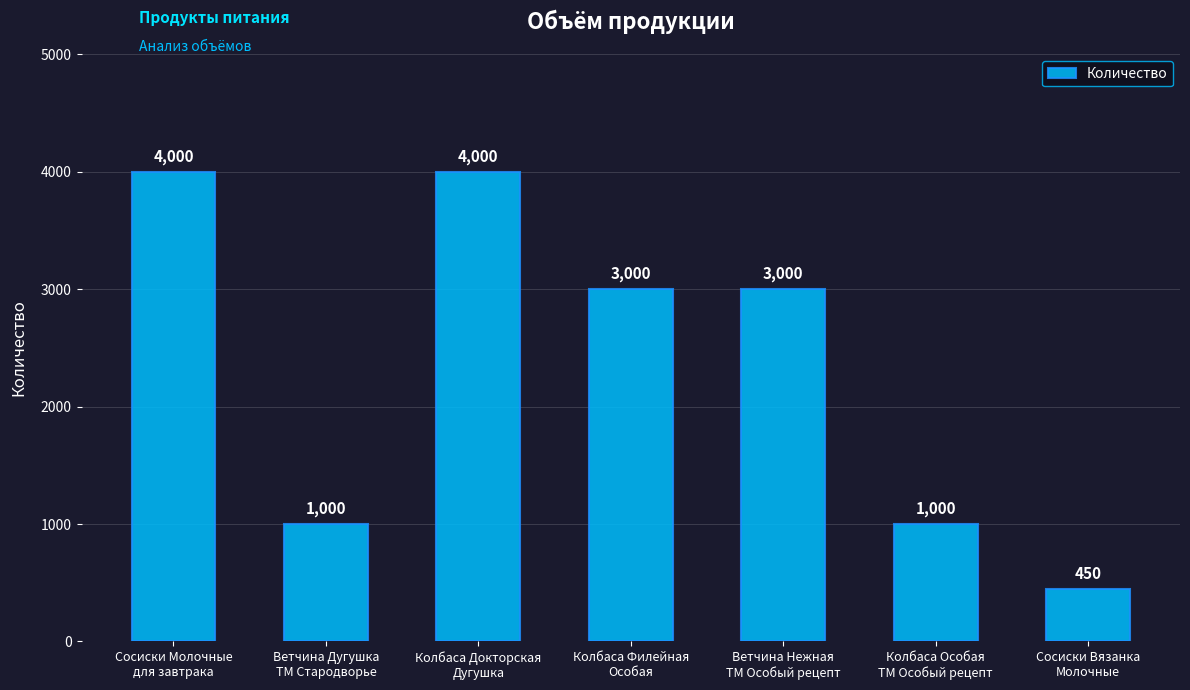

What is the greatest value displayed?

4000